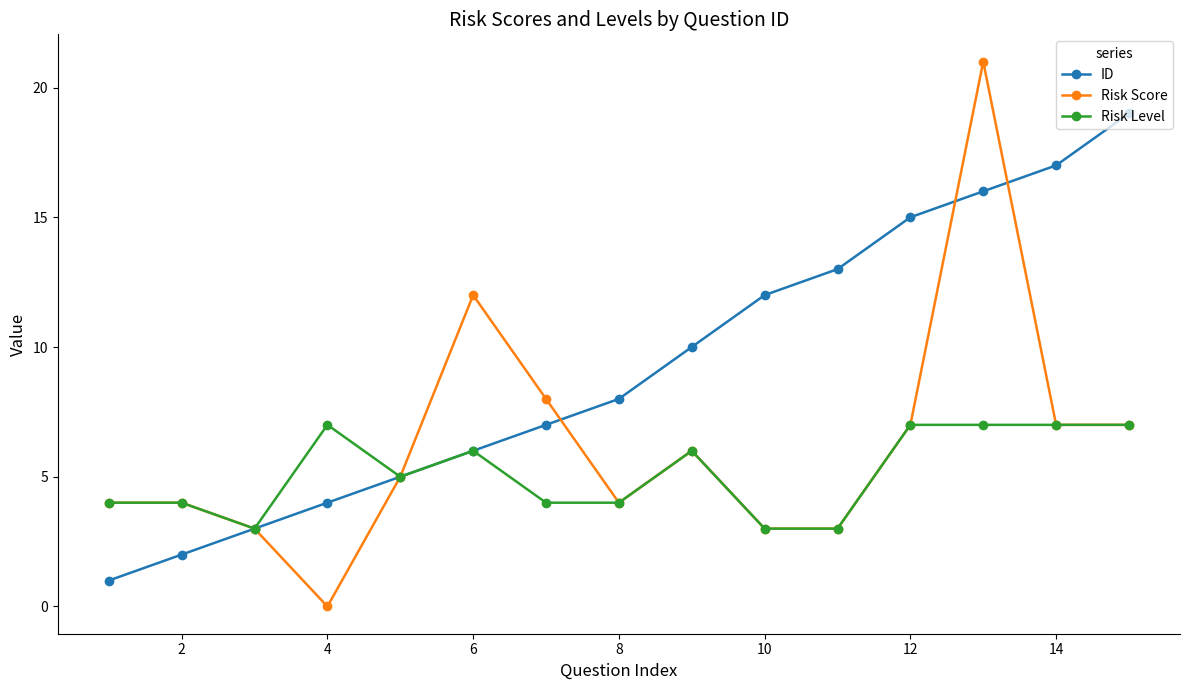

Which series has the widest spread of values?

Risk Score